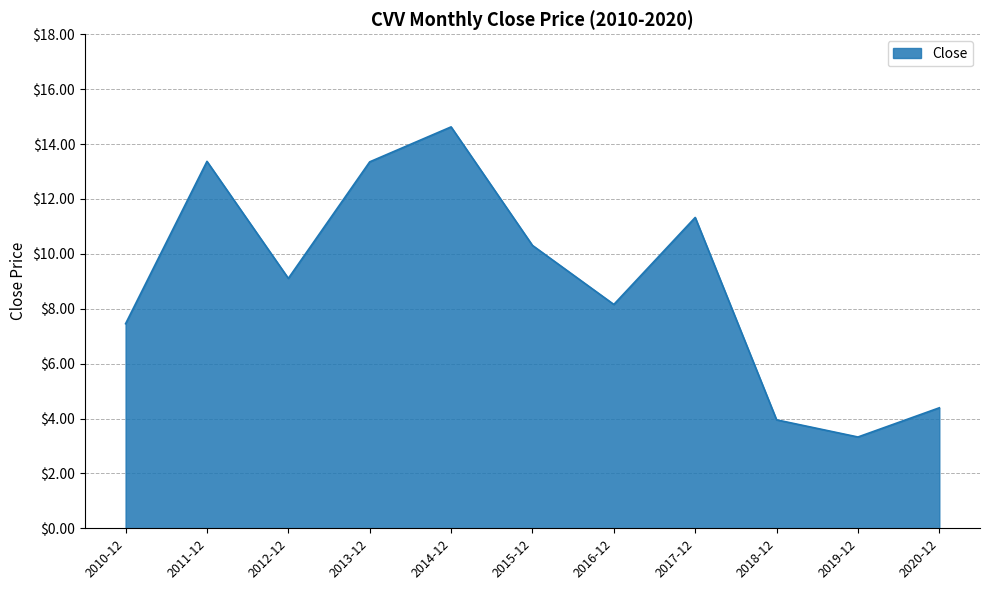

What is the difference between the second highest and minimum values?

10.0